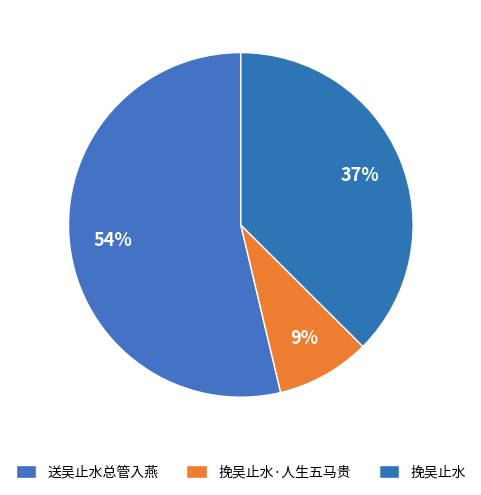

Which has a higher value, 挽吴止水·人生五马贵 or 送吴止水总管入燕?

送吴止水总管入燕